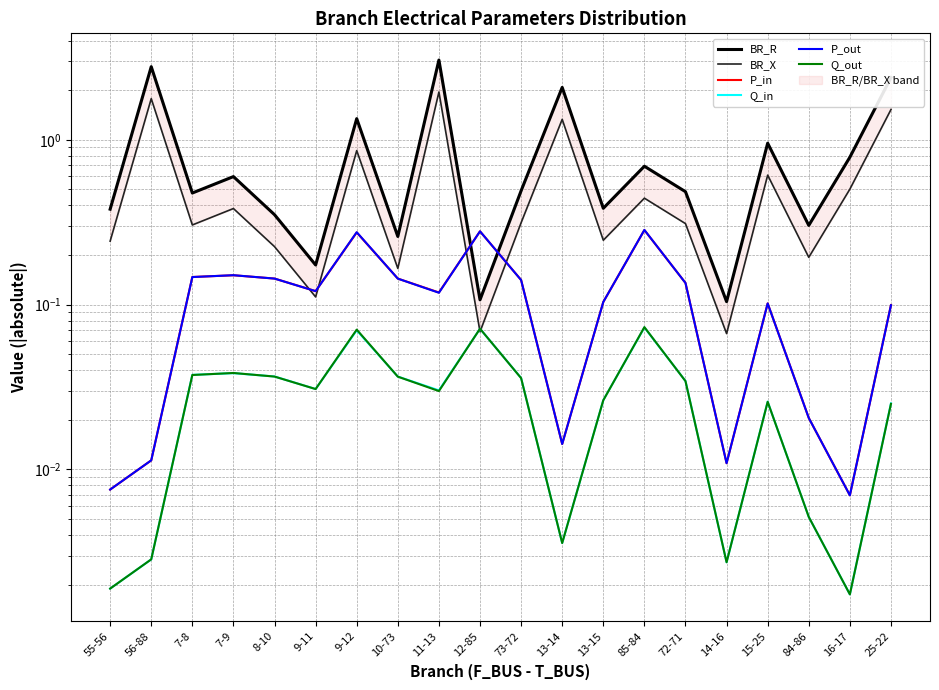

Where is the first local minimum for BR_R?

7-8